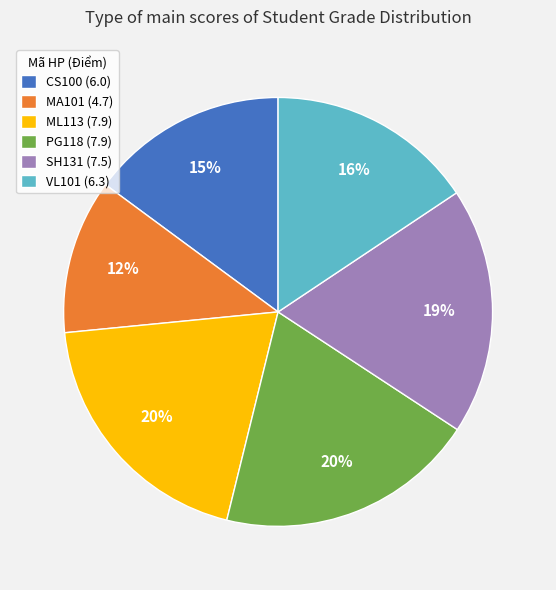

Count the number of slices in the pie.

6